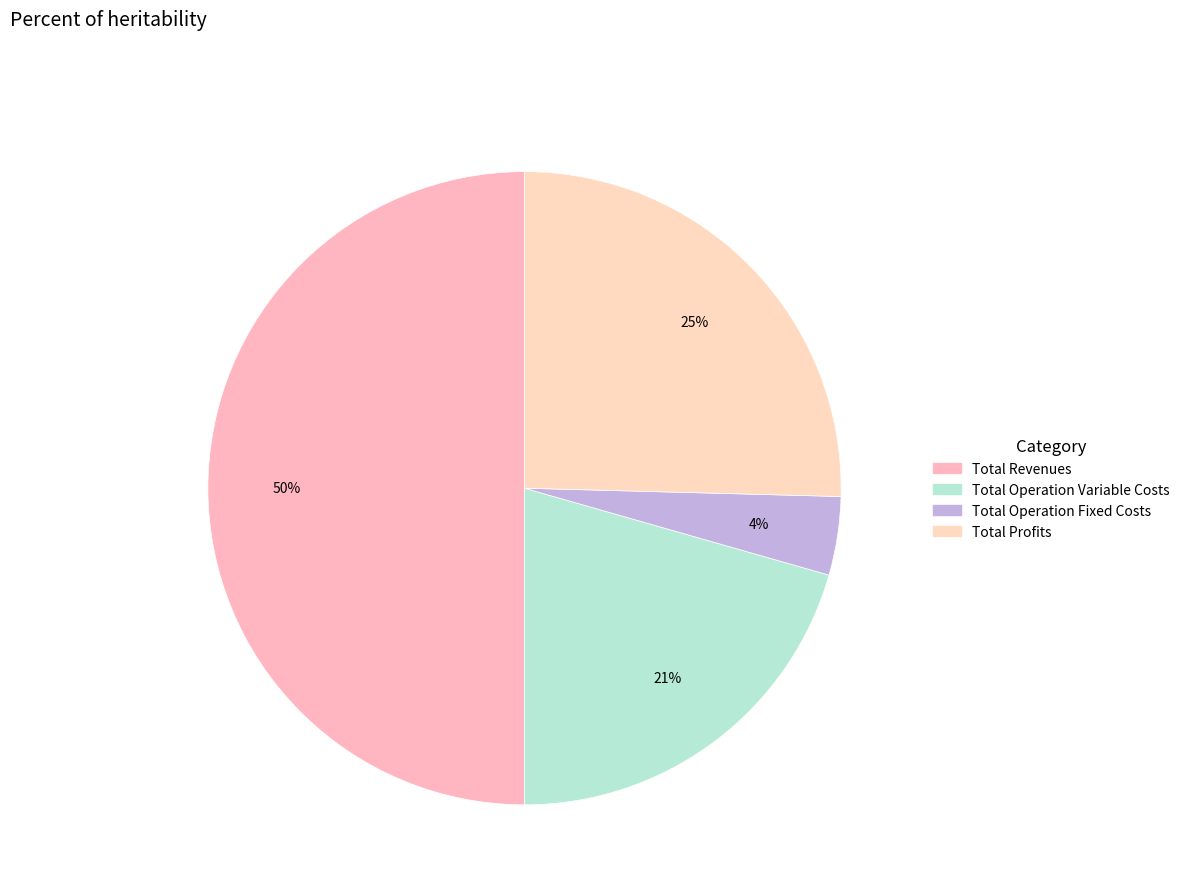

Count the number of slices in the pie.

4